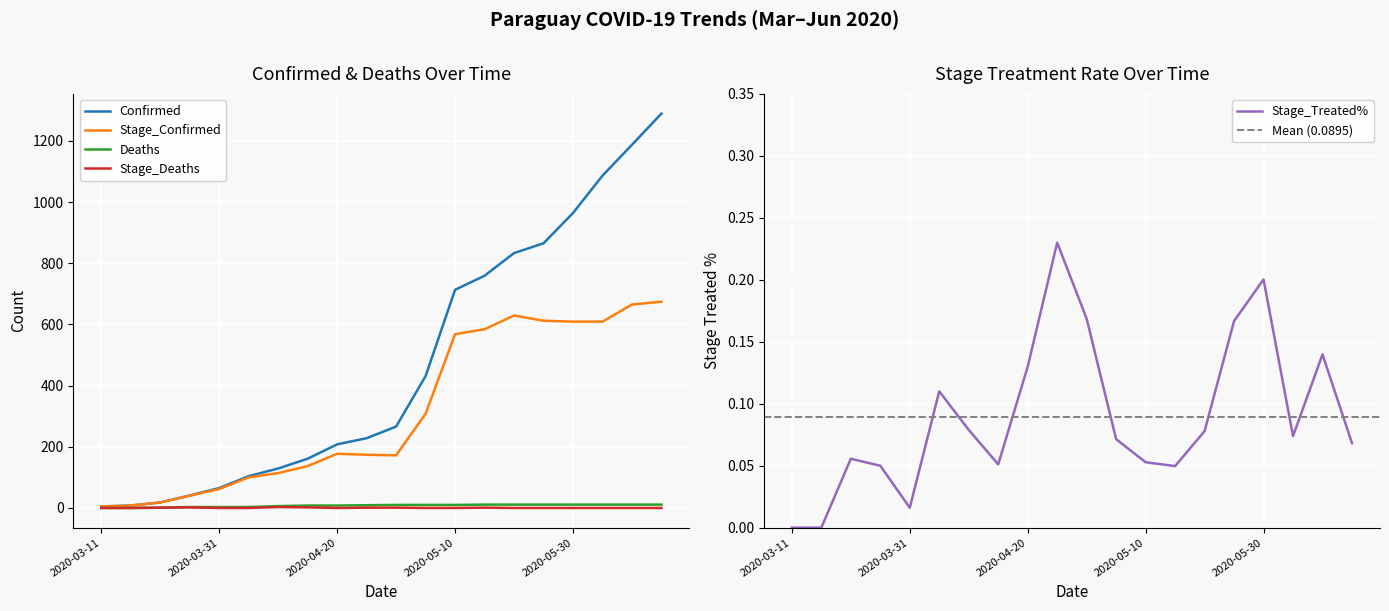

How many lines are shown in the chart?

5